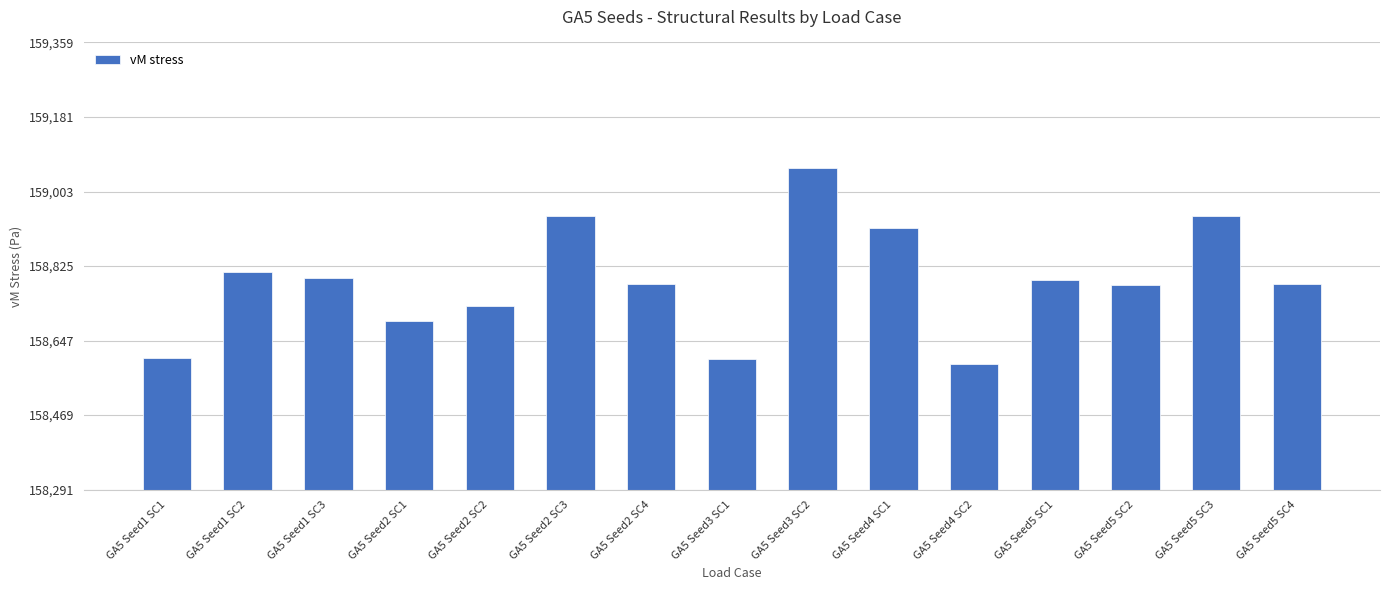

True or false: the data shows 235938 at GA5 Seed2 SC2.

False